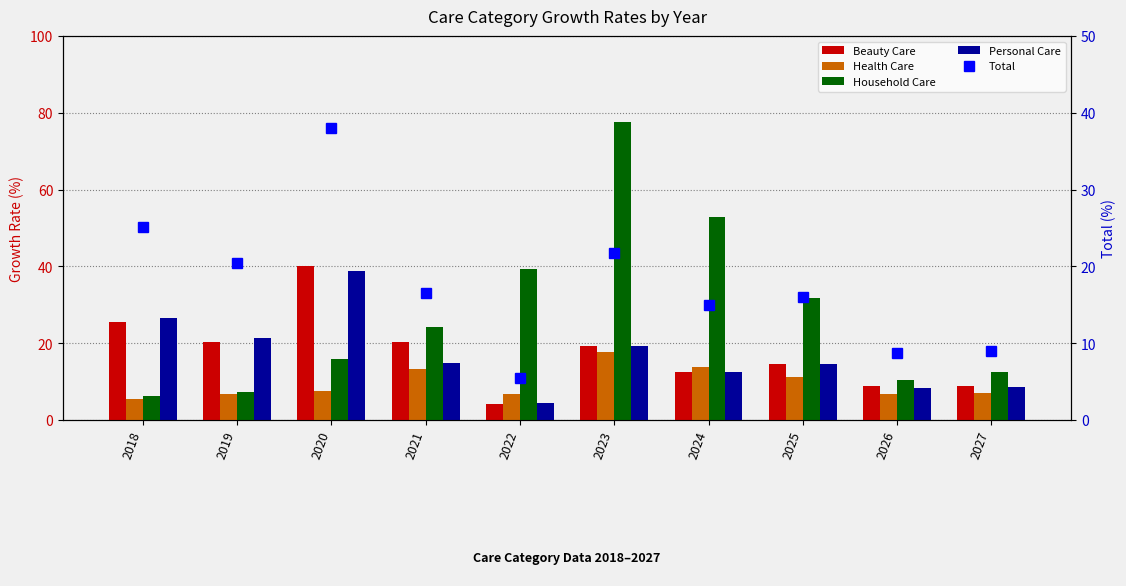

What is the value of the Total bar at the 2nd from the left?

20.4